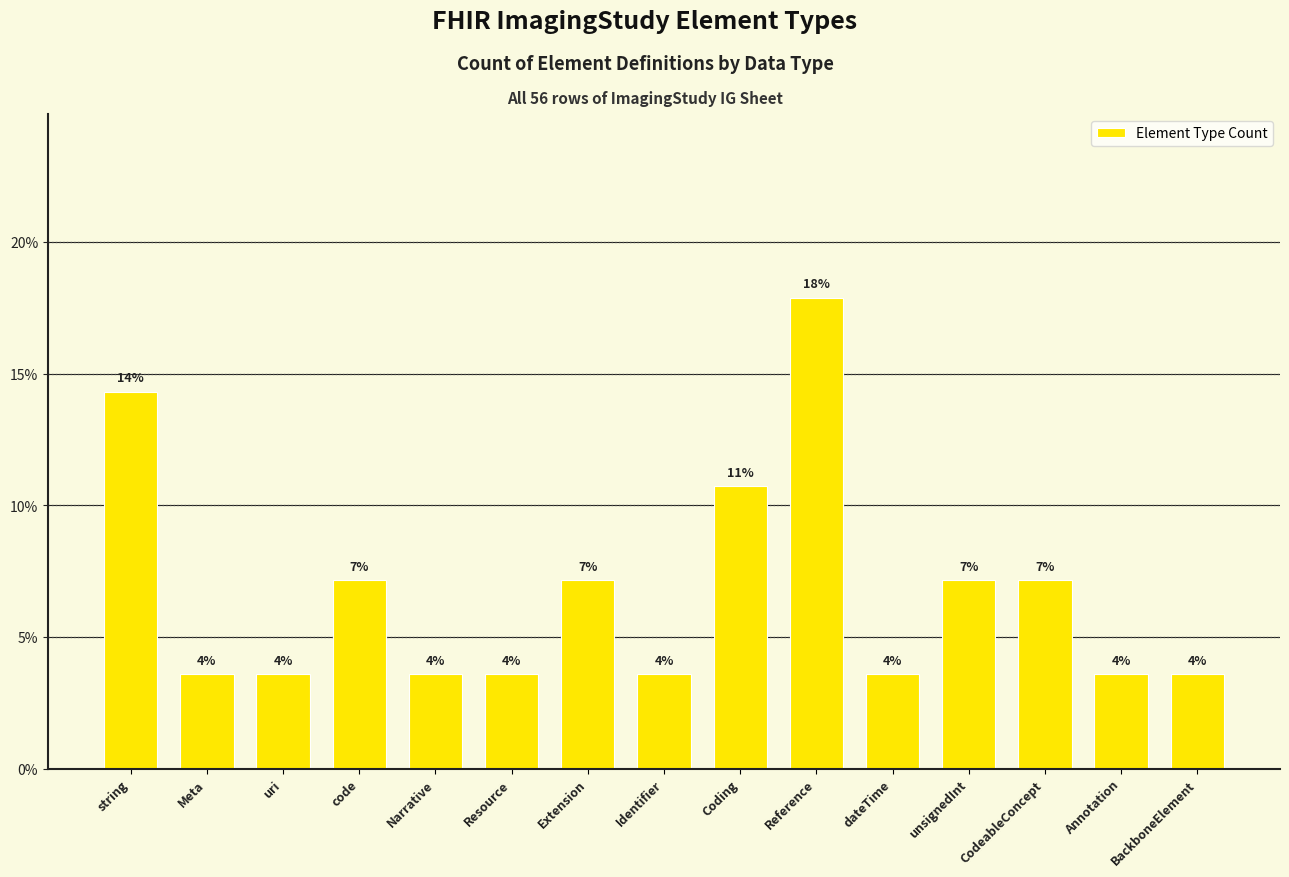

Does the chart contain any negative values?

No